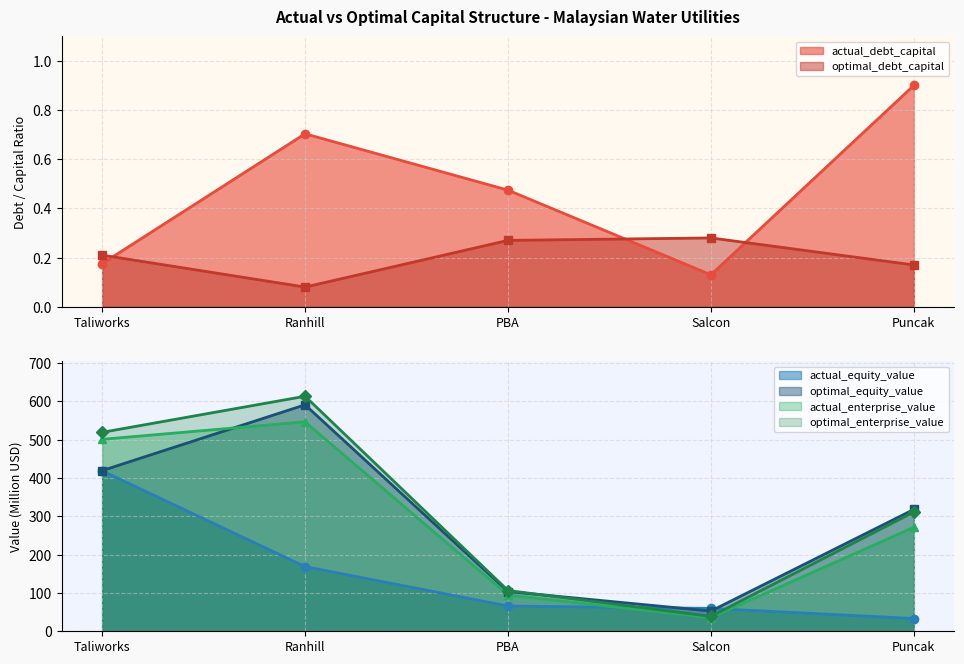

After their last crossing, which series has the higher values: actual_equity_value or actual_enterprise_value?

actual_enterprise_value